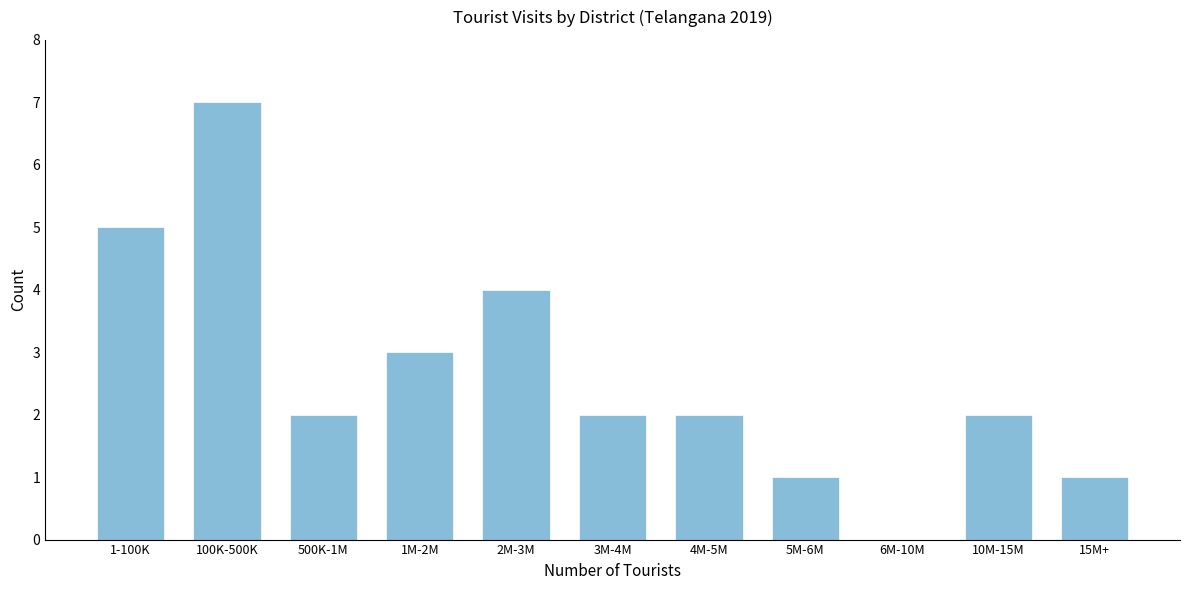

Reading right to left, transcribe all the data shown in this chart.

15M+=1	10M-15M=2	6M-10M=0	5M-6M=1	4M-5M=2	3M-4M=2	2M-3M=4	1M-2M=3	500K-1M=2	100K-500K=7	1-100K=5